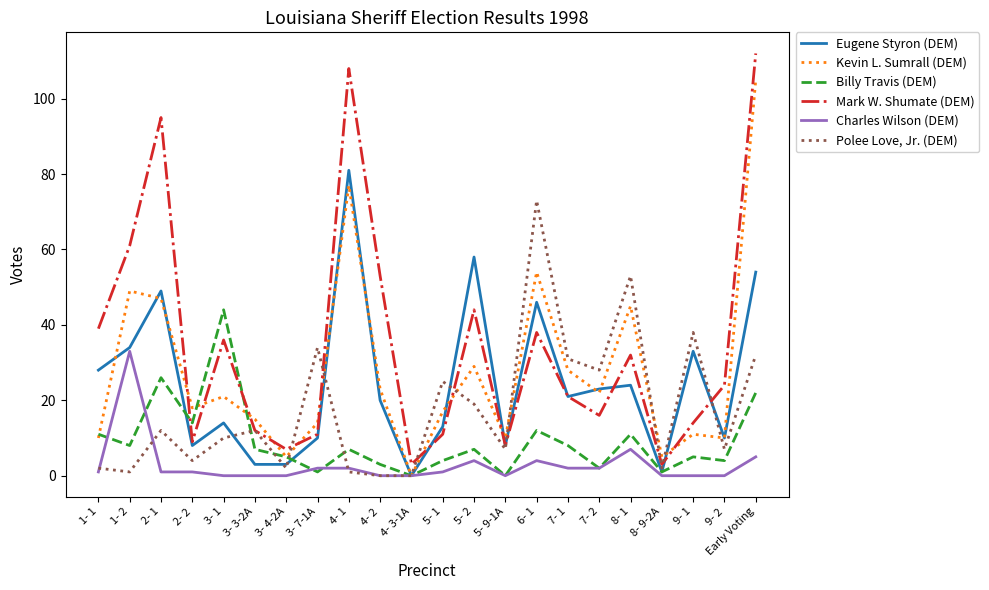

At which category is the sum across all series the highest?

Early Voting